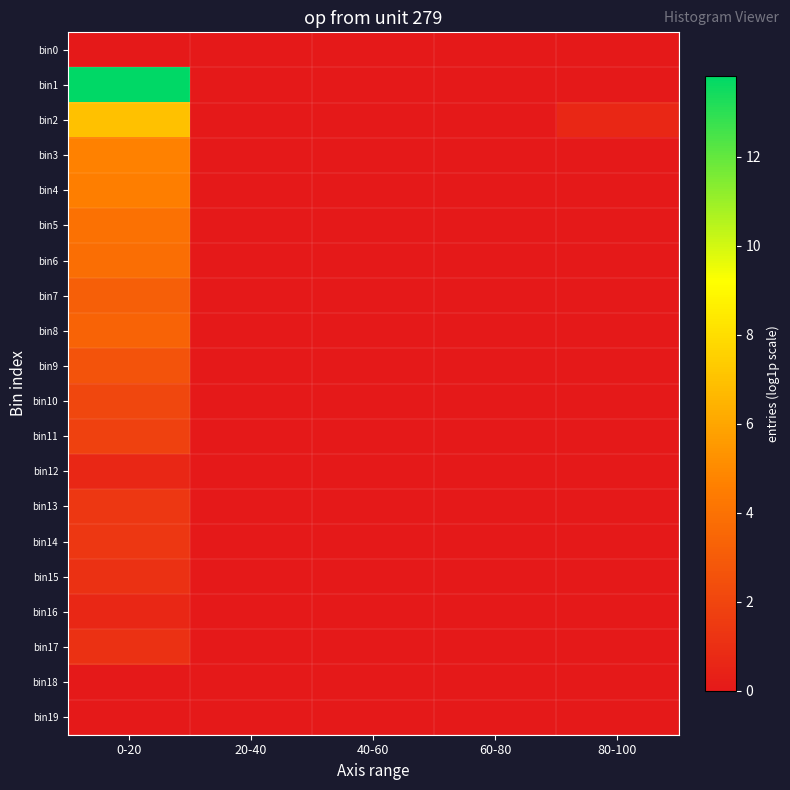

What is the difference between the highest and lowest values at 0-20?

13.8